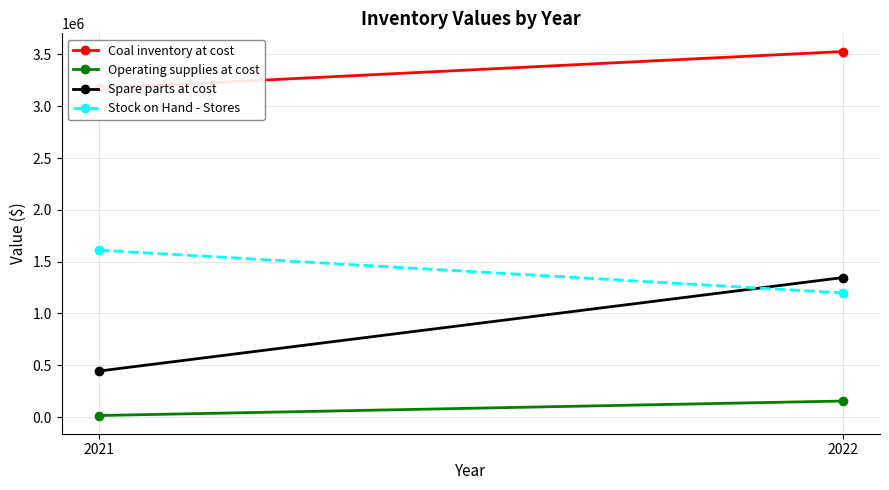

List the labels in order of Spare parts at cost value, largest first.

2022, 2021